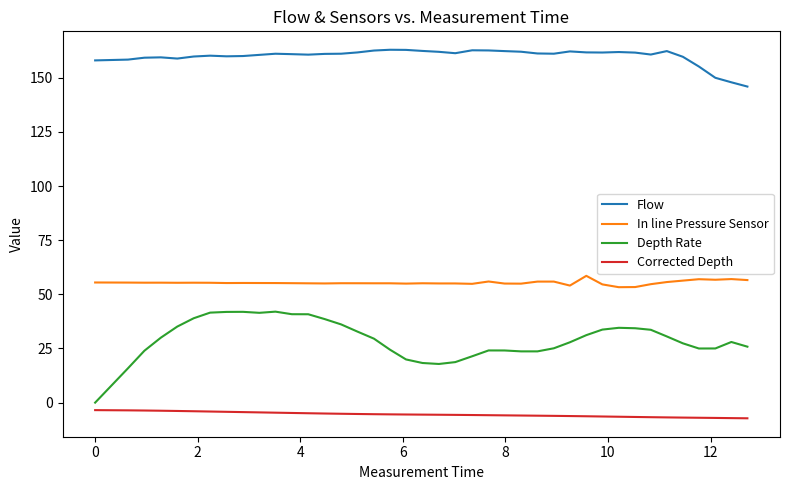

What is the difference between the maximum and minimum values in the Depth Rate series?

42.0